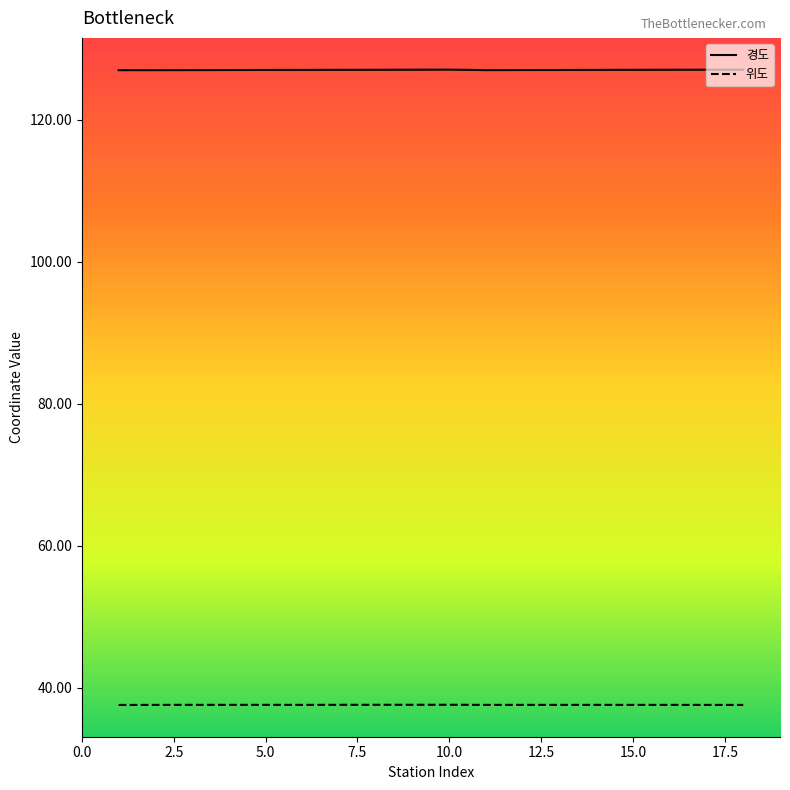

True or false: 경도 and 위도 intersect in this chart.

False